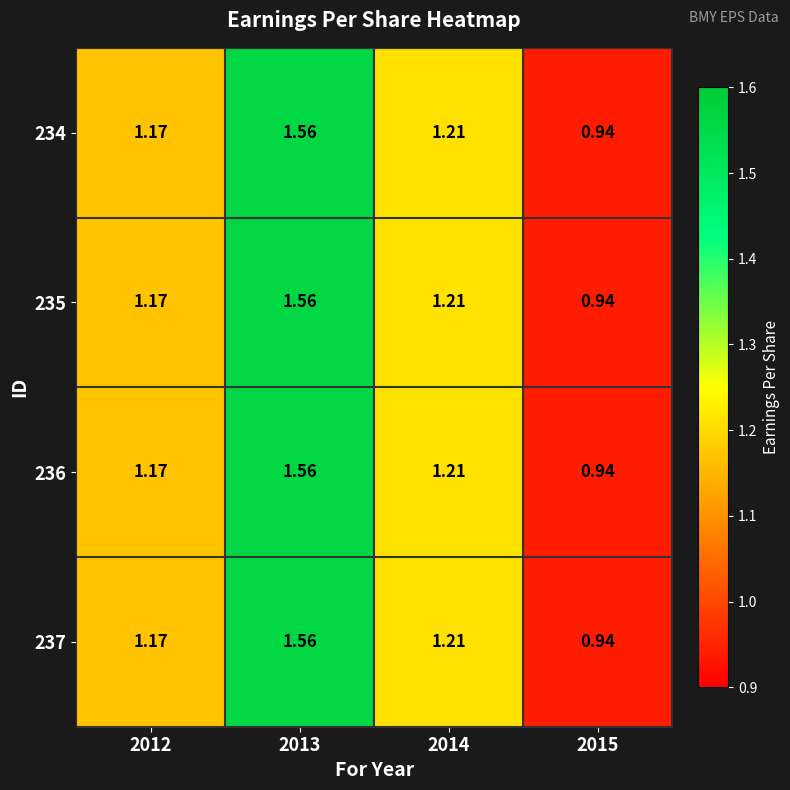

Is the value of 235 at 2013 greater than the value of 234 at 2012?

Yes